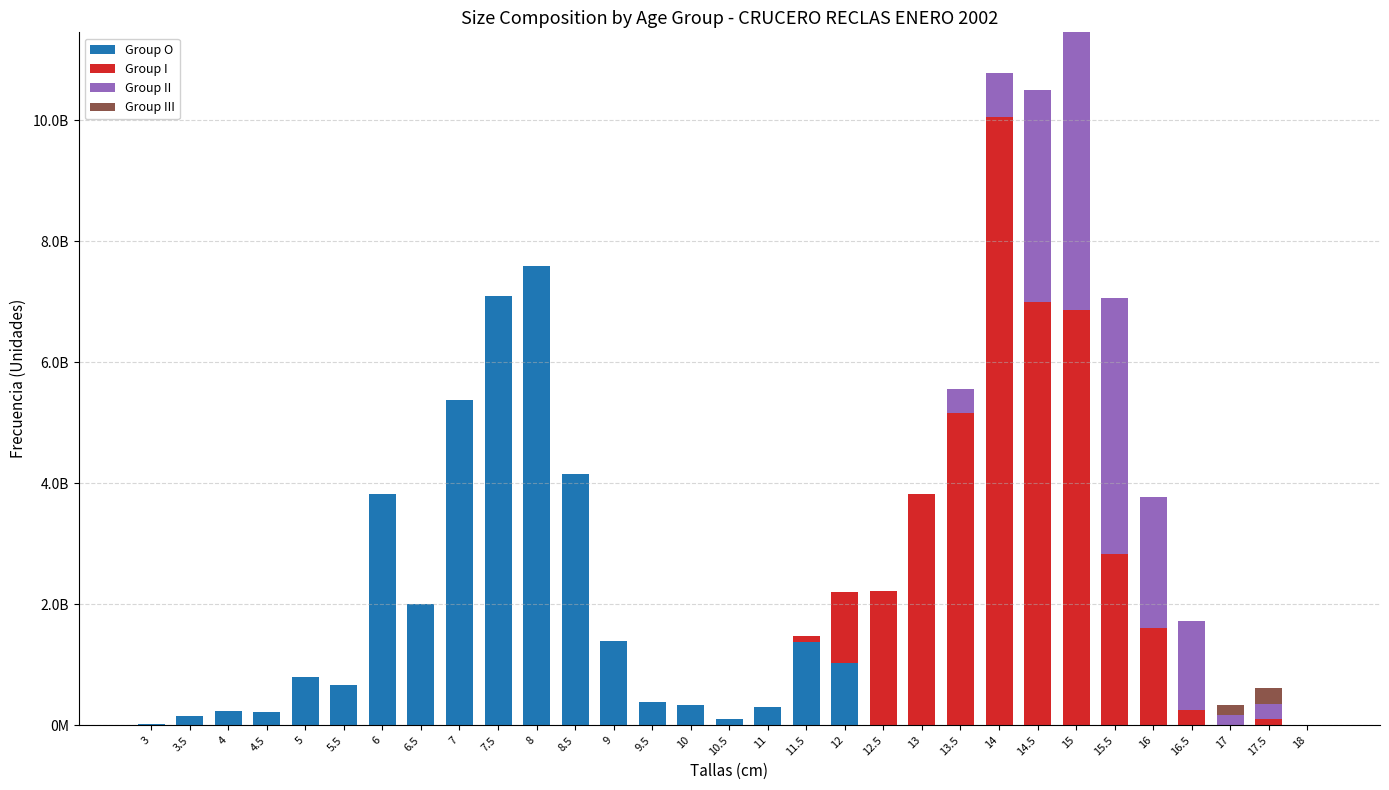

Are the bars horizontal?

No